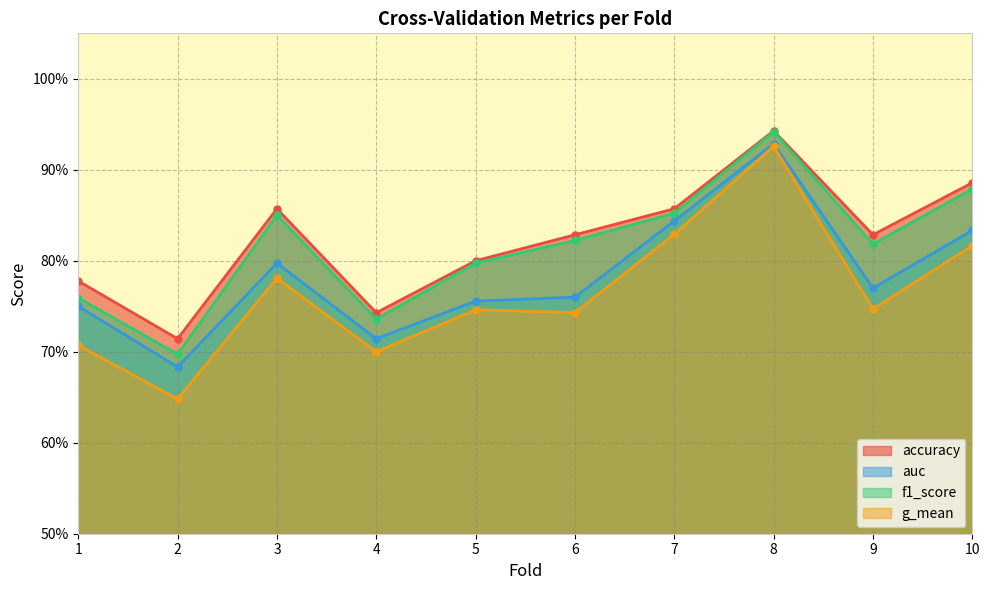

Rank the series at 9 from highest to lowest value.

accuracy, f1_score, auc, g_mean